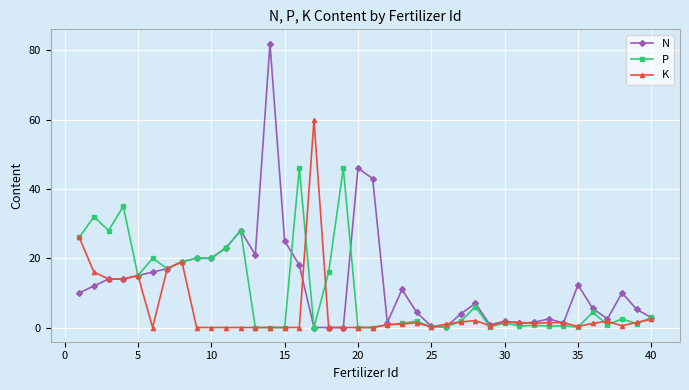

What is the difference between the maximum and minimum values in the N series?

82.0